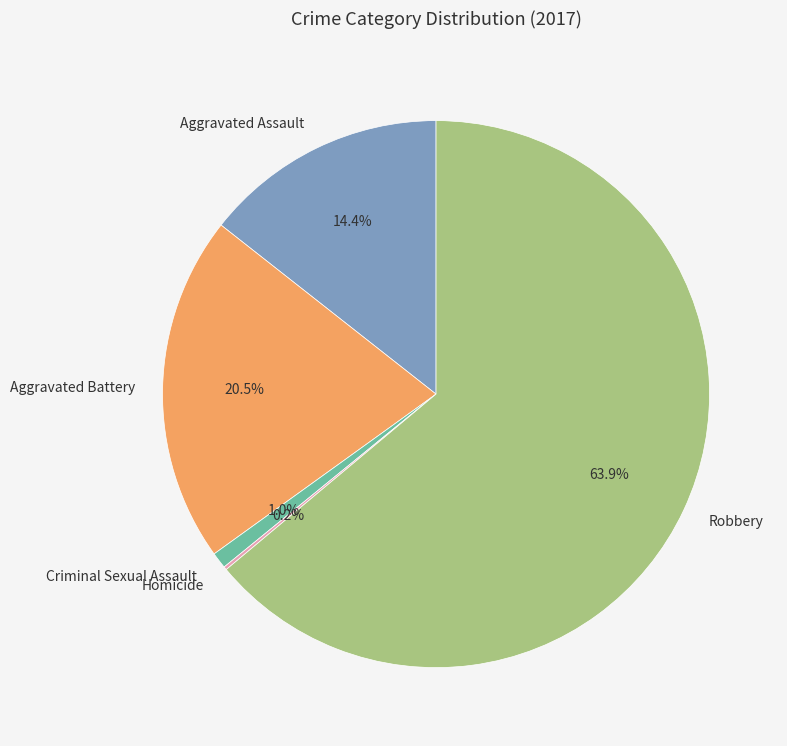

Is there a majority slice in this chart?

Yes